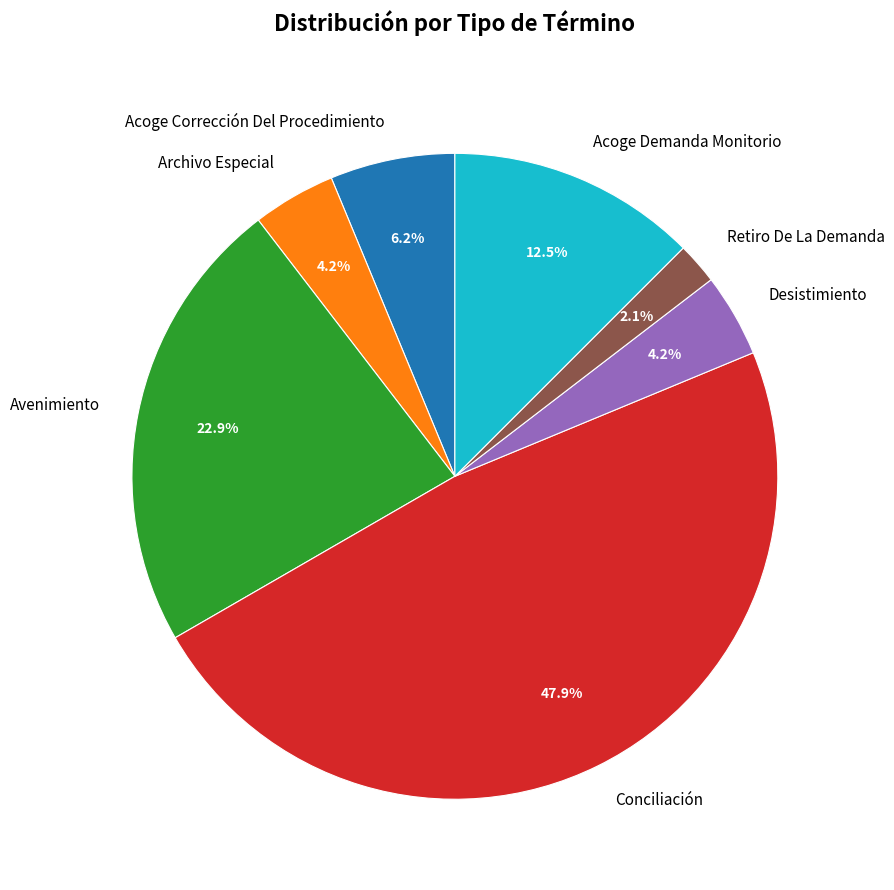

Is there any slice that represents more than half of the pie?

No